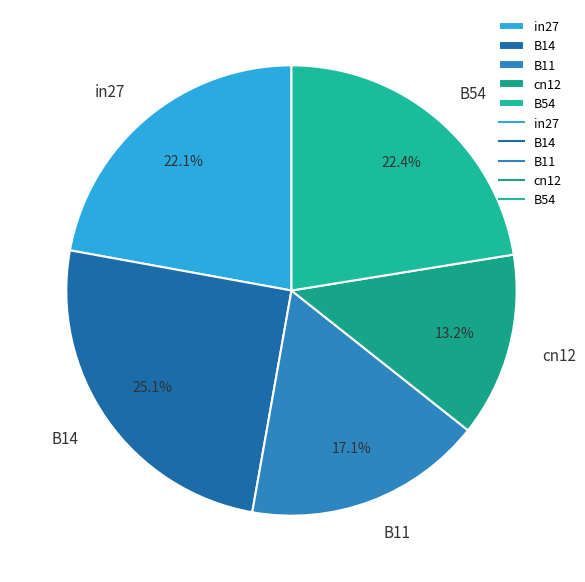

How much of the chart is everything except B11?

82.9%